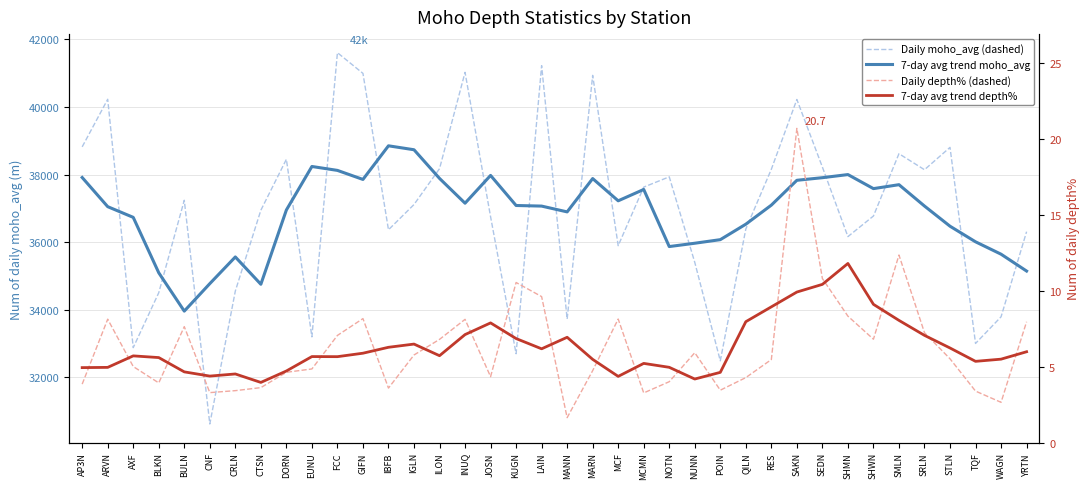

In Daily moho_avg / depth%, how many points are lower than both neighbors (excluding endpoints)?

11